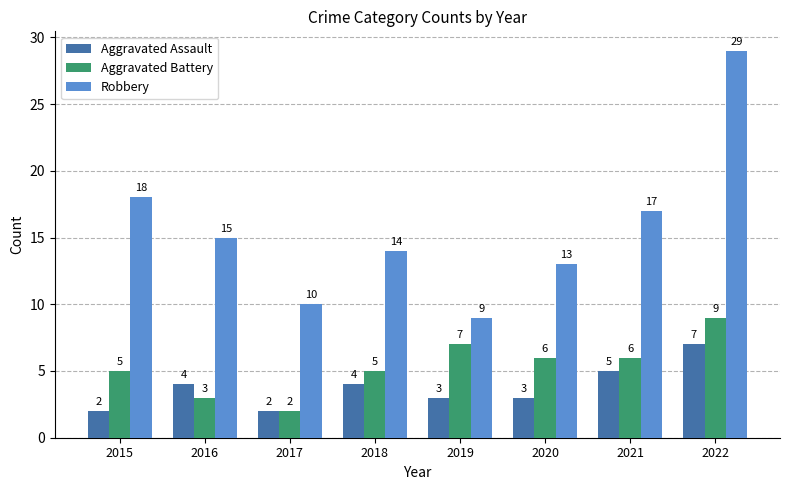

What is the maximum value for Aggravated Assault?

7